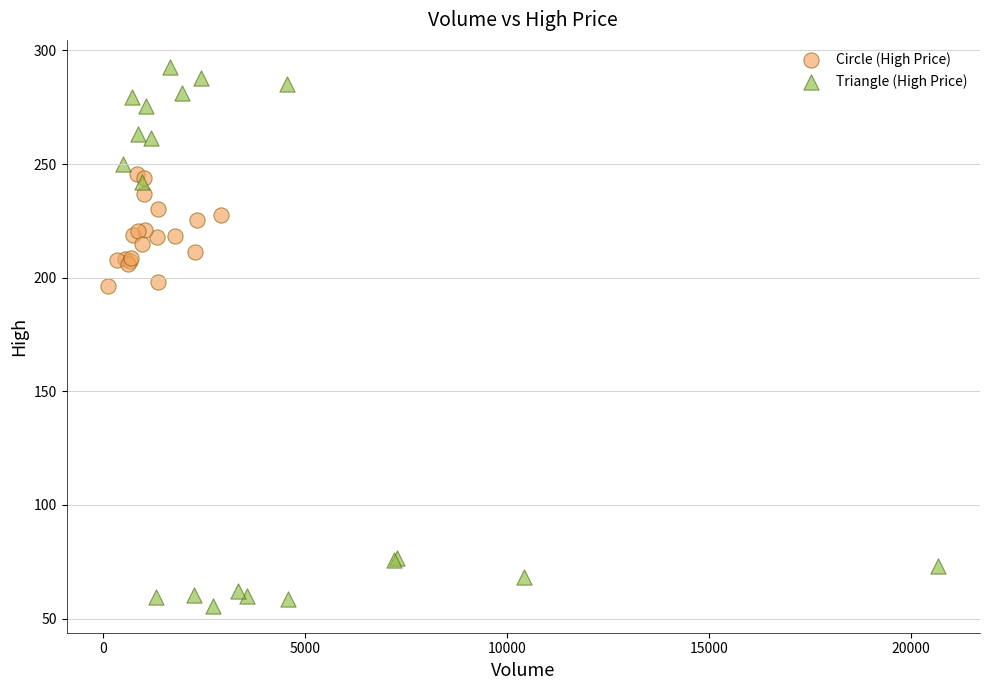

What are all the series names shown in the legend?

Circle (High Price), Triangle (High Price)